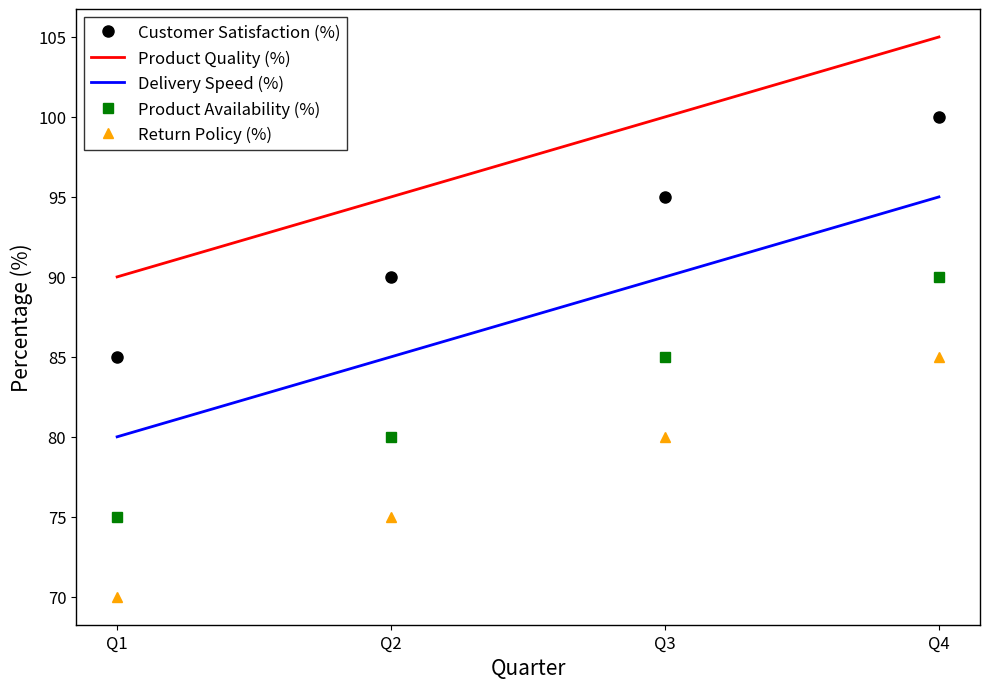

What is the difference between the maximum and second lowest values in the Return Policy (%) series?

10